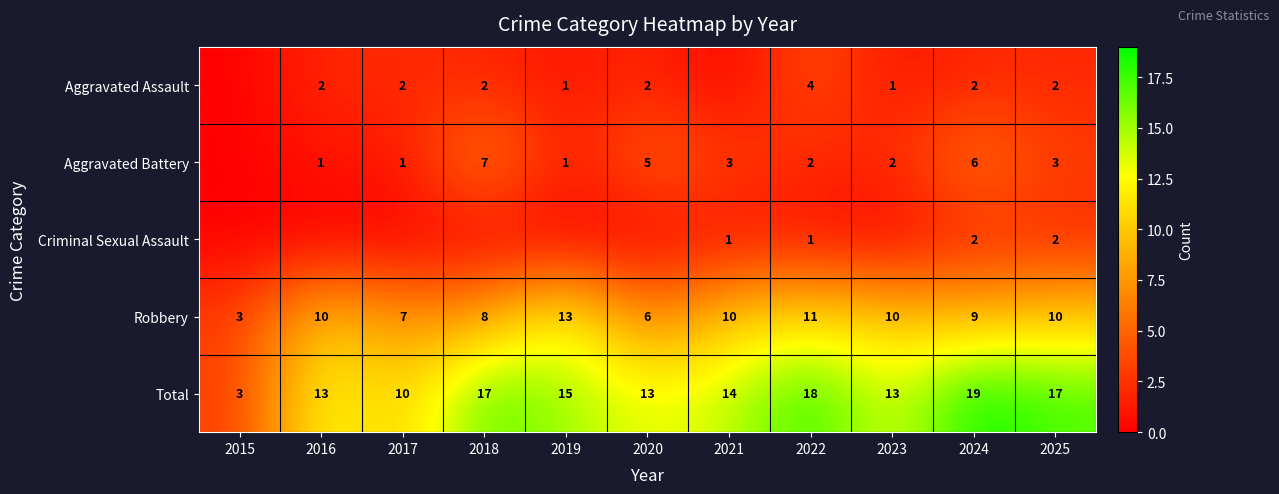

What is the difference between the highest and lowest values at 2025?

15